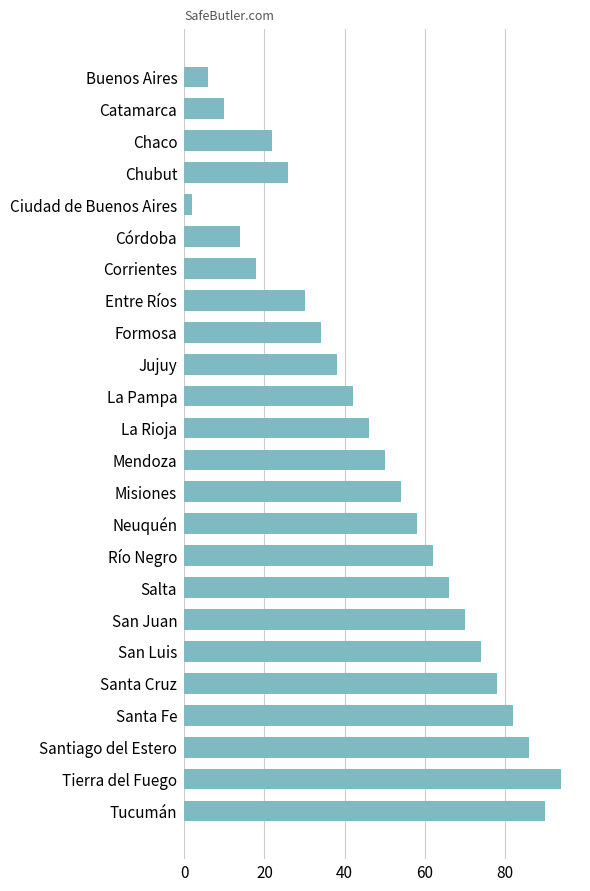

Count the number of data series in this chart.

1